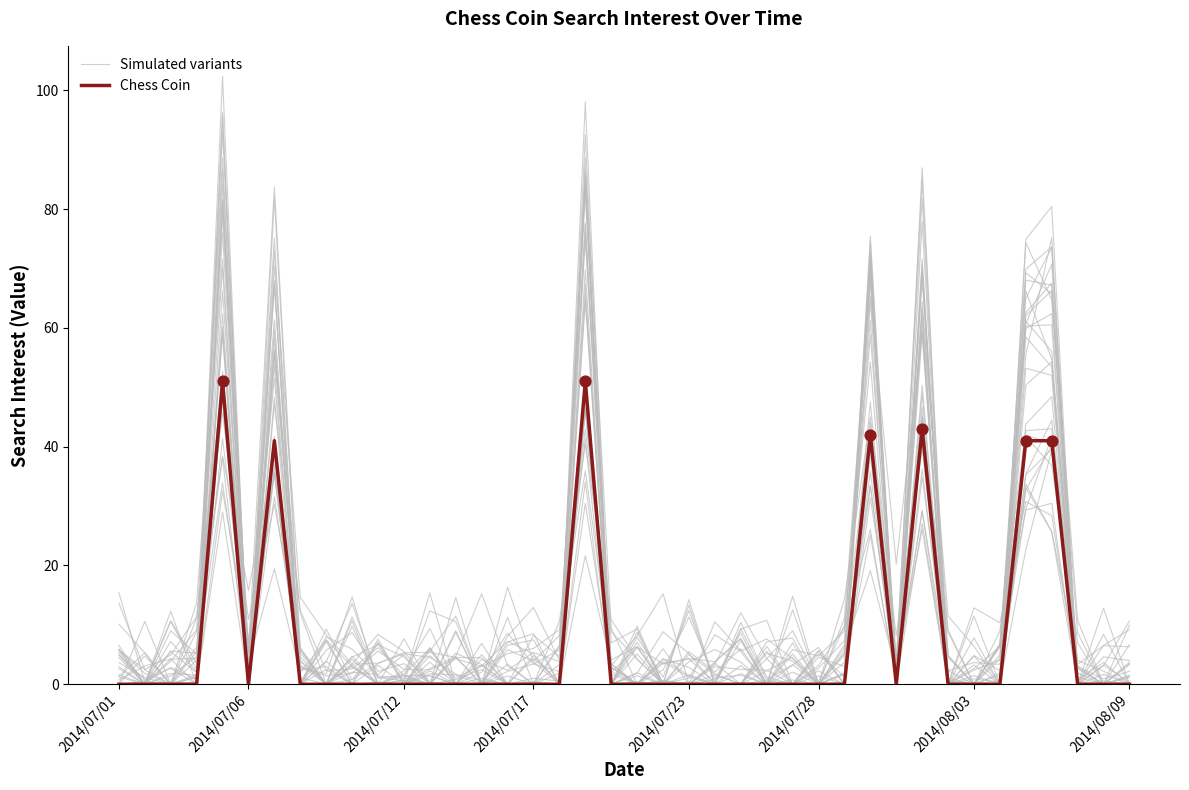

Which series has the widest spread of Y values?

Simulated variants